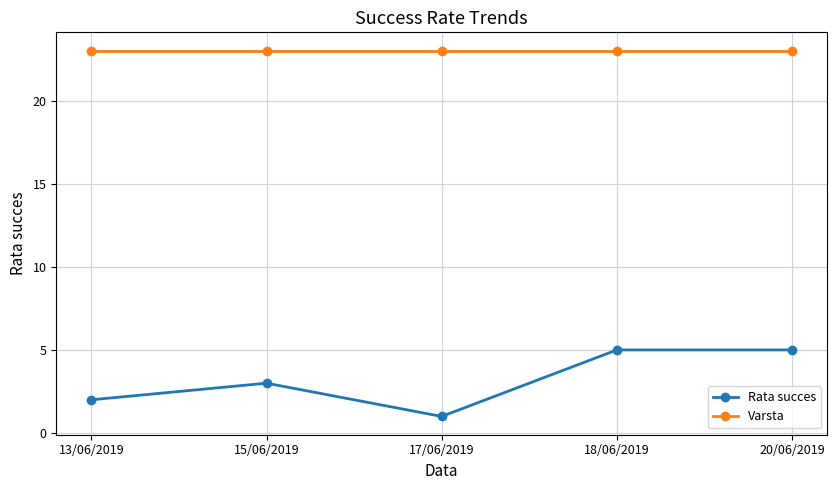

Reading left to right, what are all the values shown in this chart?

Rata succes: 13/06/2019=2	15/06/2019=3	17/06/2019=1	18/06/2019=5	20/06/2019=5
Varsta: 13/06/2019=23	15/06/2019=23	17/06/2019=23	18/06/2019=23	20/06/2019=23